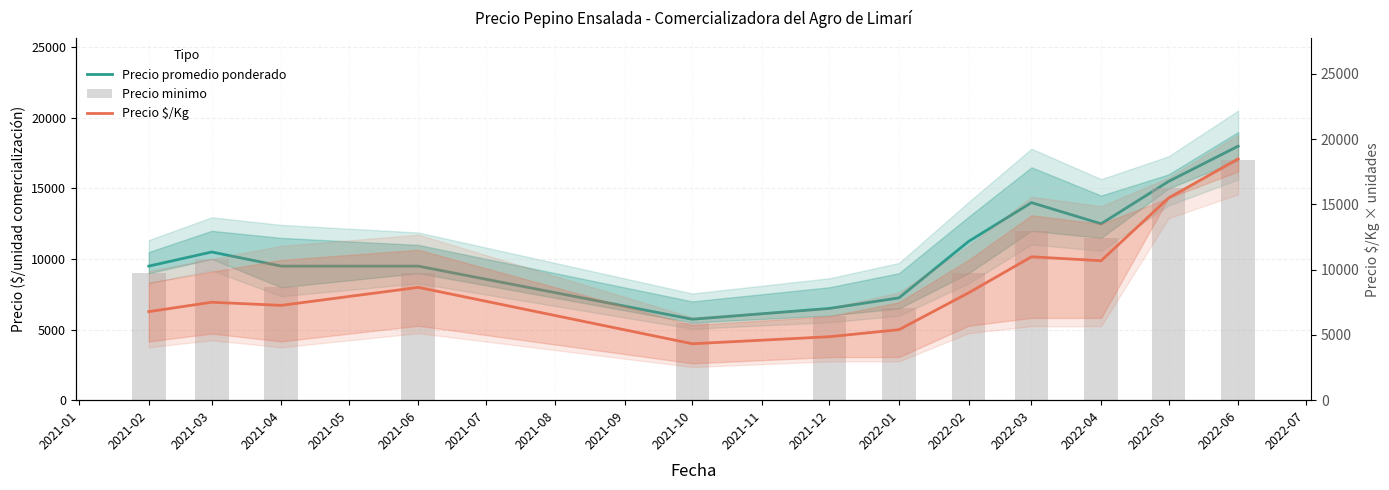

At how many categories does at least one series exceed 11495?

4